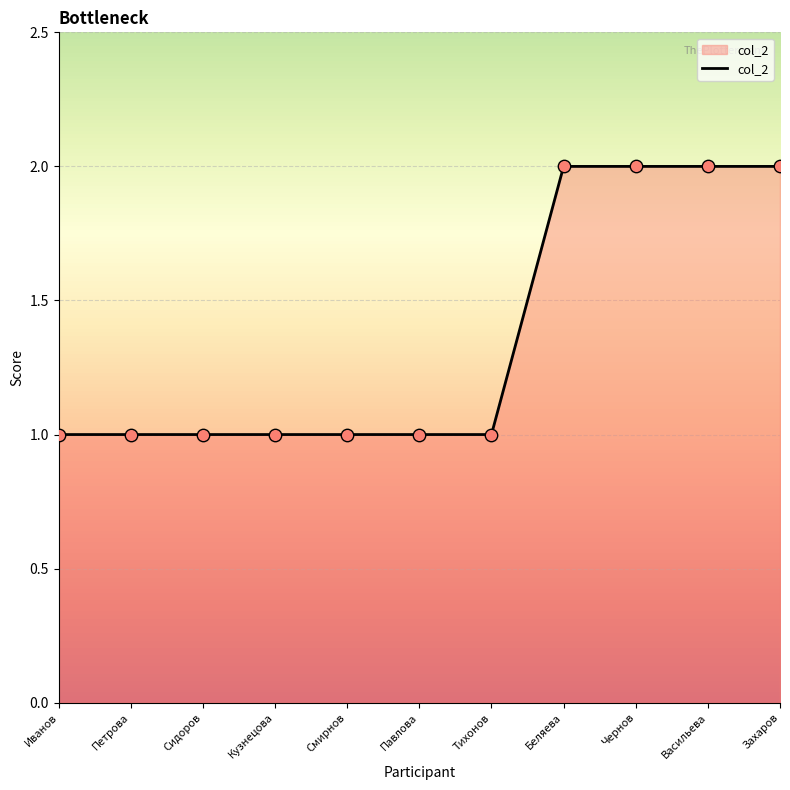

Between Смирнов and Васильева, which is larger?

Васильева